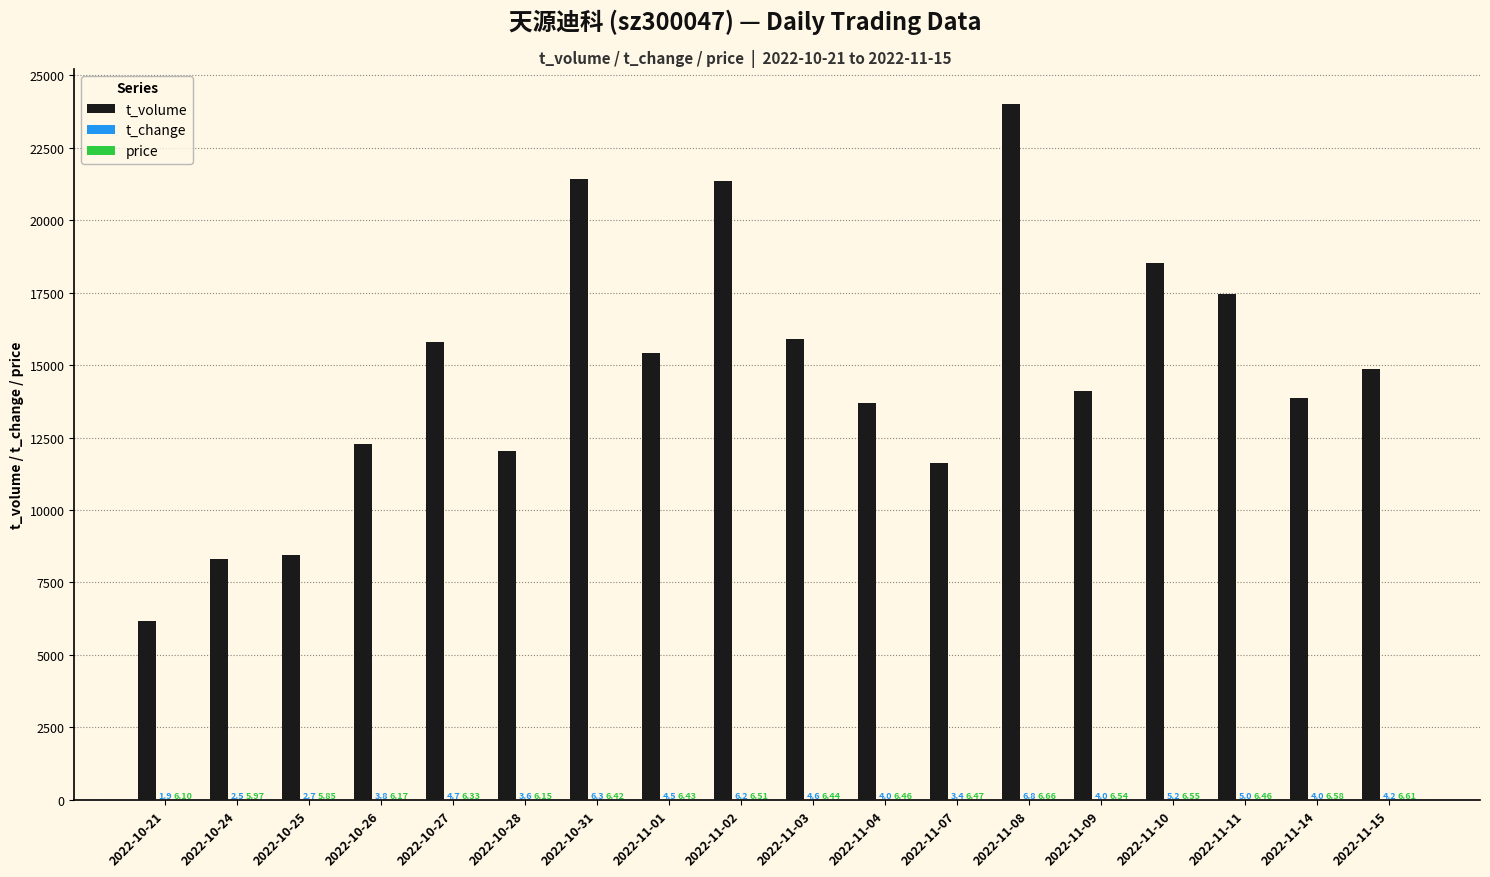

Which series changed the most between 2022-11-11 and 2022-11-15?

t_volume